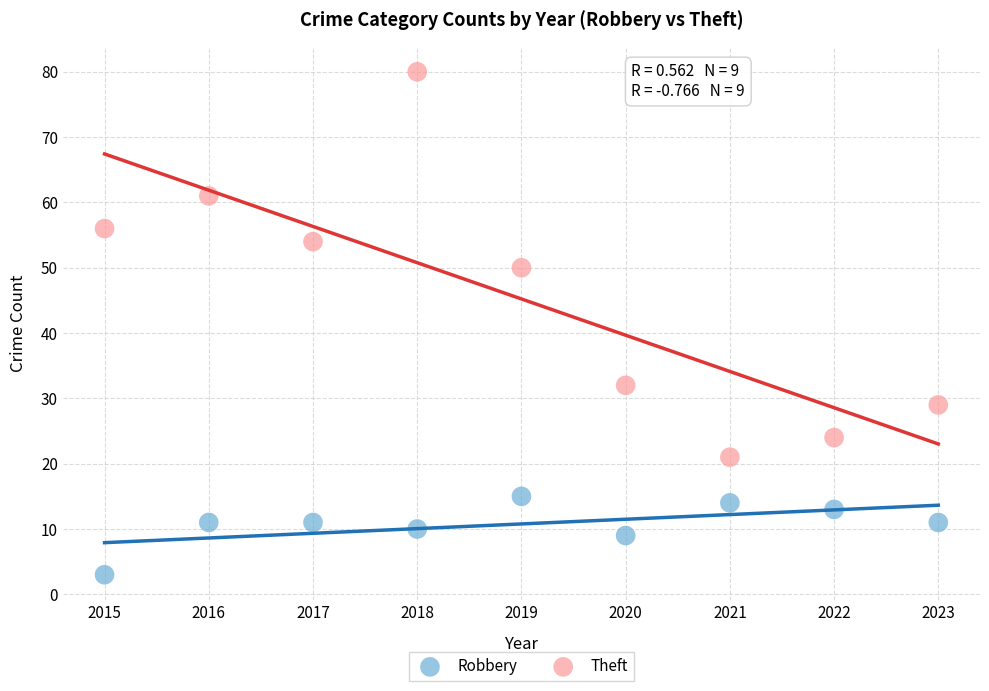

Across all data points, what is the range of X values (max minus min)?

8